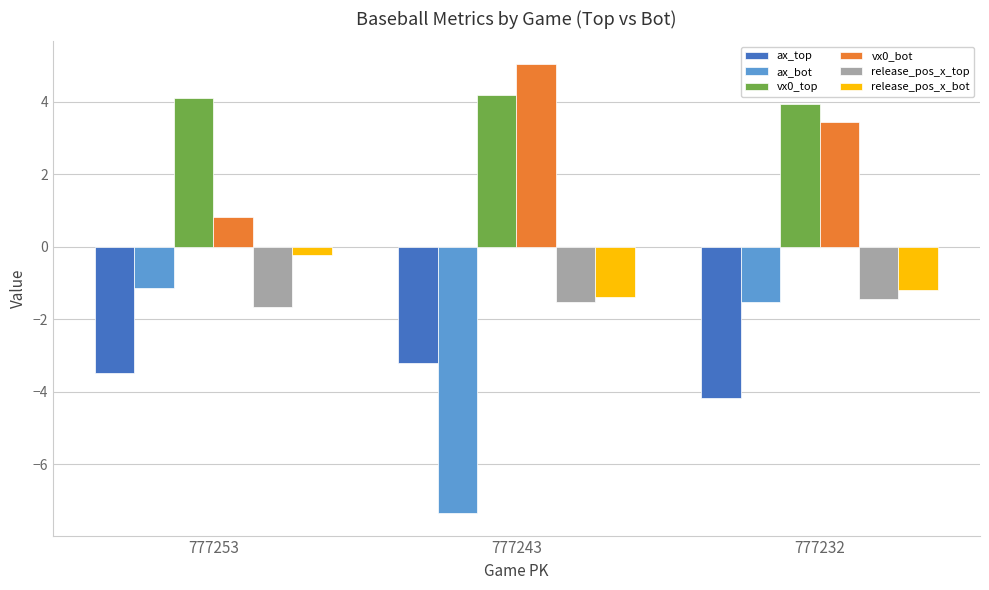

True or false: ax_bot has a value of -0.3 at 777253.

False